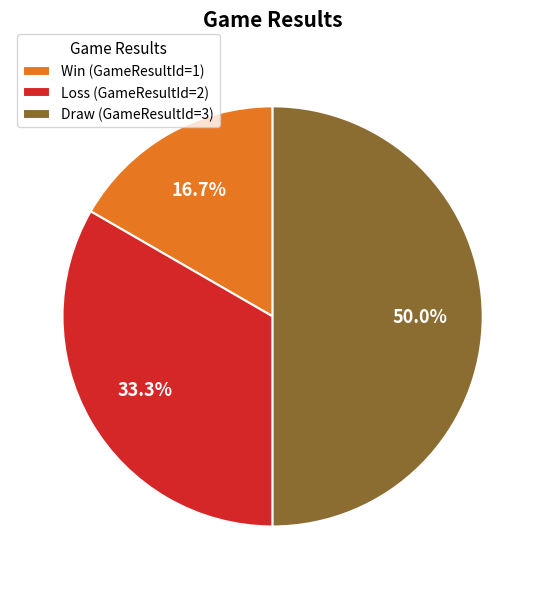

Which has a higher value, Win or Draw?

Draw